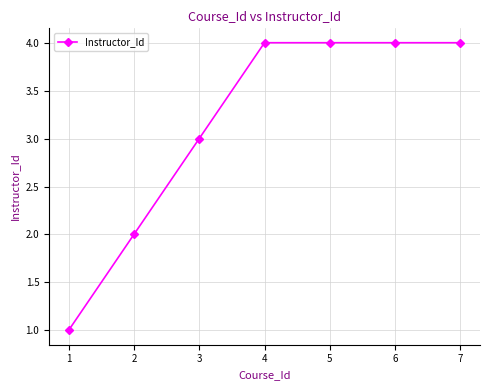

True or false: the data shows 2 at 1.

False